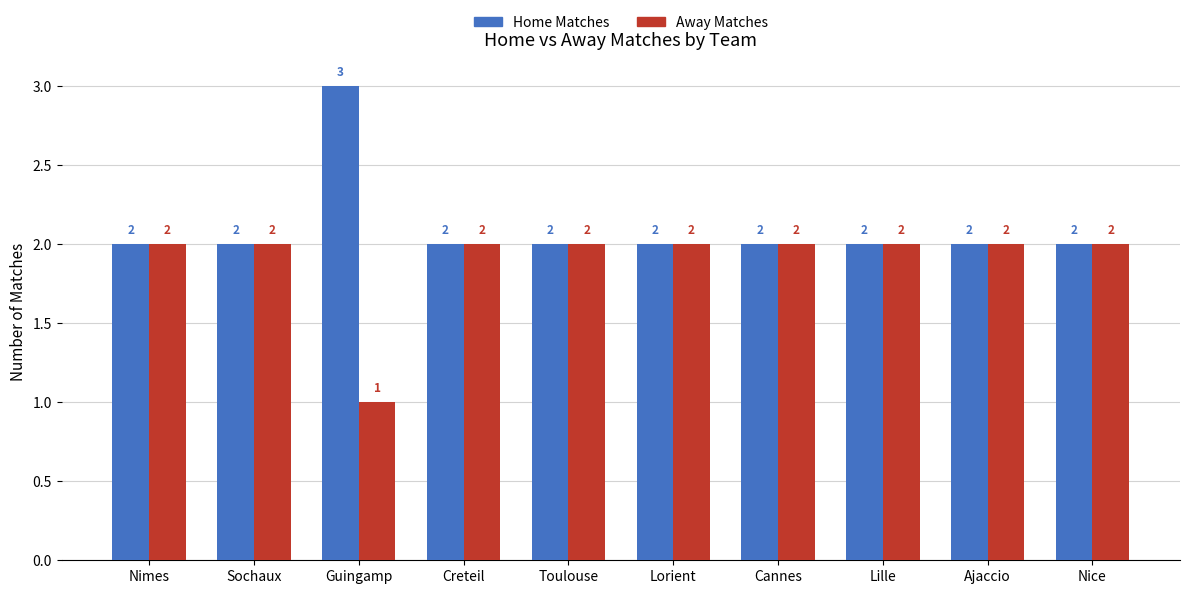

Which category has the highest value across all series?

Guingamp